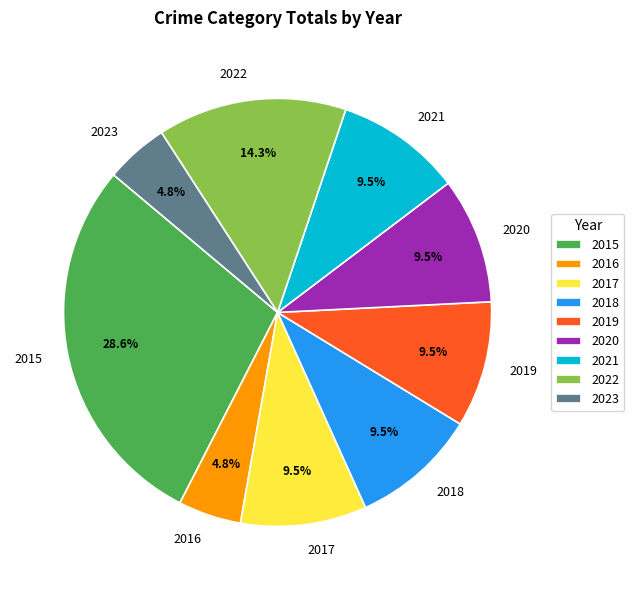

To the nearest percent, what is the difference between the 2022 and 2016 slice percentages?

10%